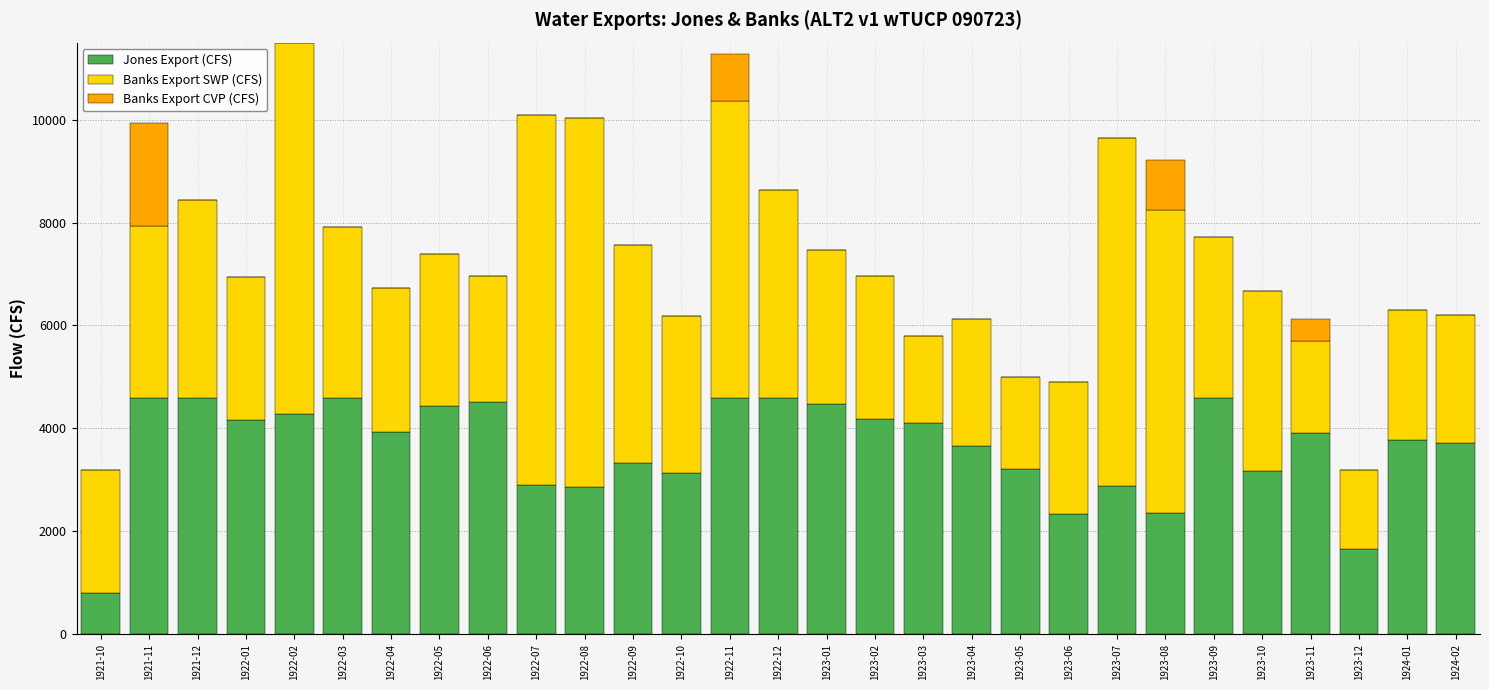

The value of Jones Export (CFS) at 1923-05 is 3203.5. True or false?

True